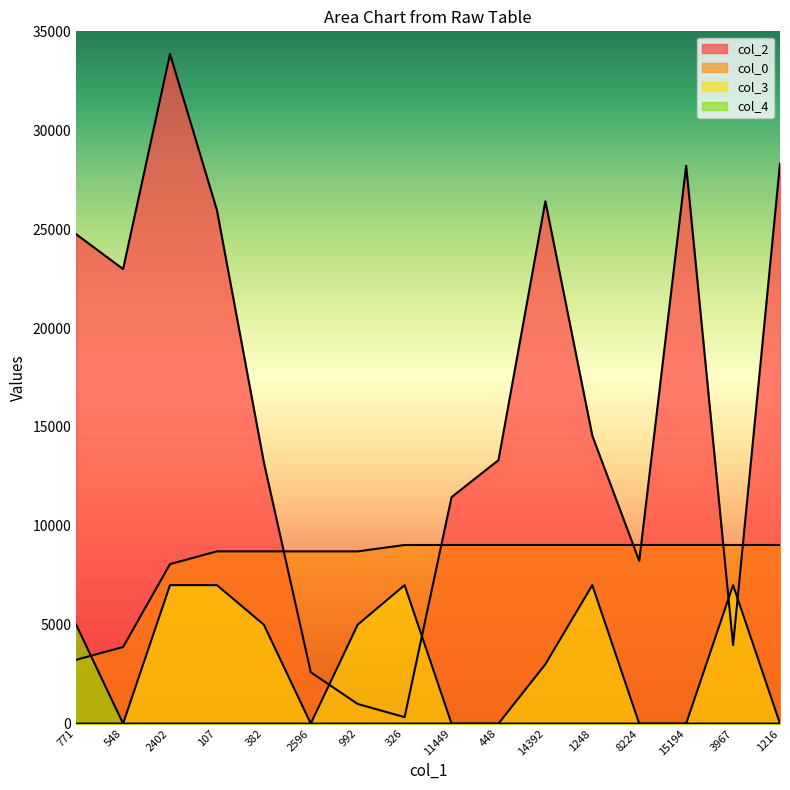

What is the label of the 1st point from the left?

771